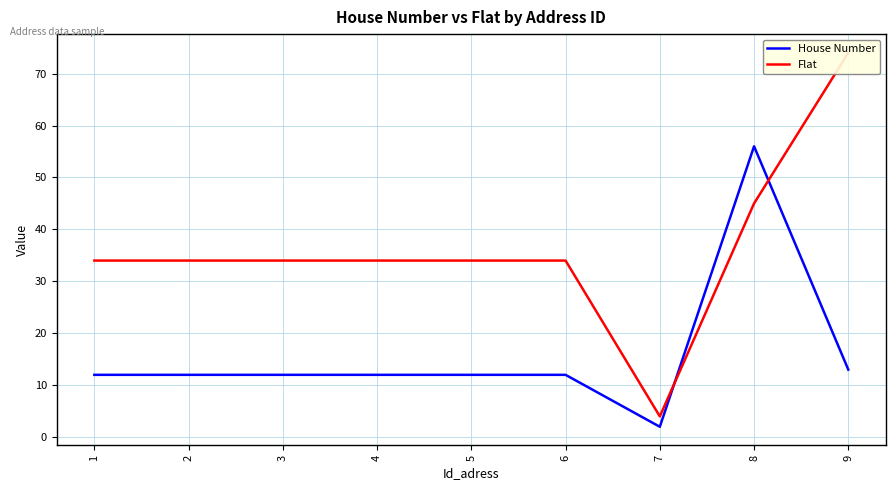

Reading left to right, transcribe all the data shown in this chart.

House Number: 1=12	2=12	3=12	4=12	5=12	6=12	7=2	8=56	9=13
Flat: 1=34	2=34	3=34	4=34	5=34	6=34	7=4	8=45	9=74